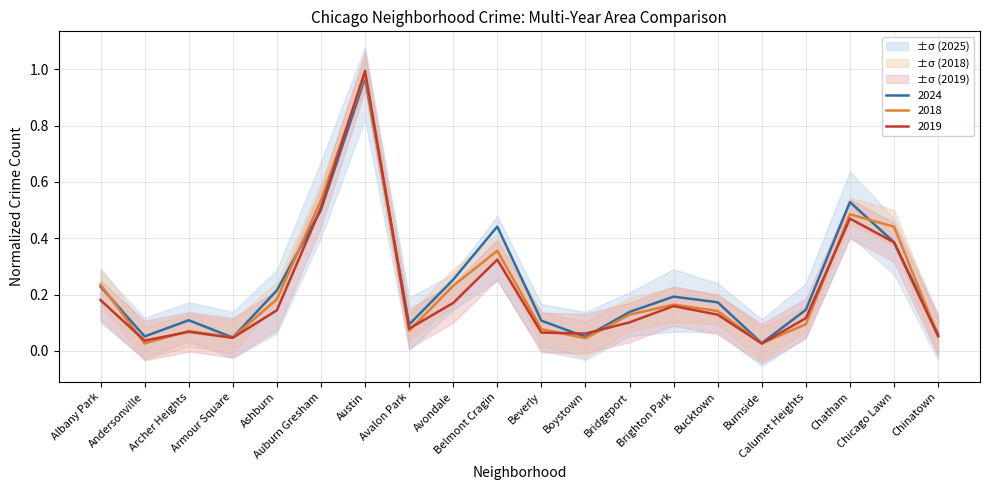

The value of 2018 at Beverly is 0.1. True or false?

False